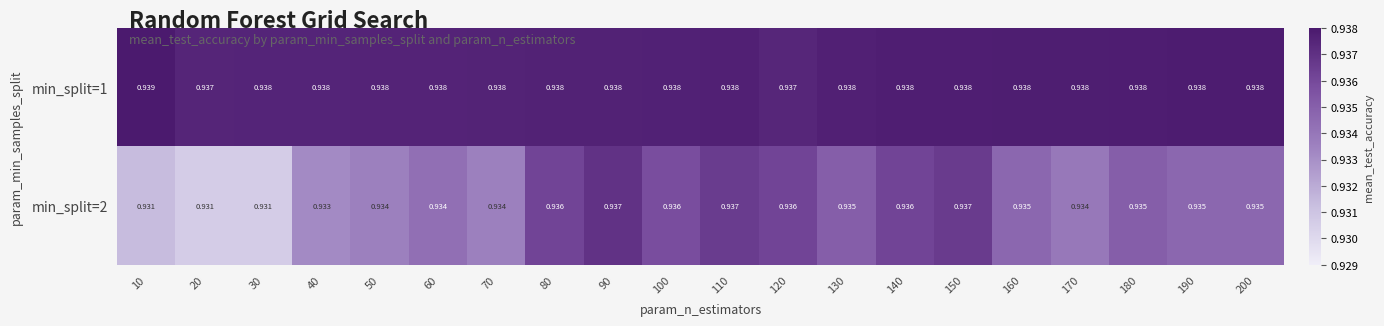

Is the value of min_split=1 at 160 greater than the value of min_split=2 at 70?

Yes